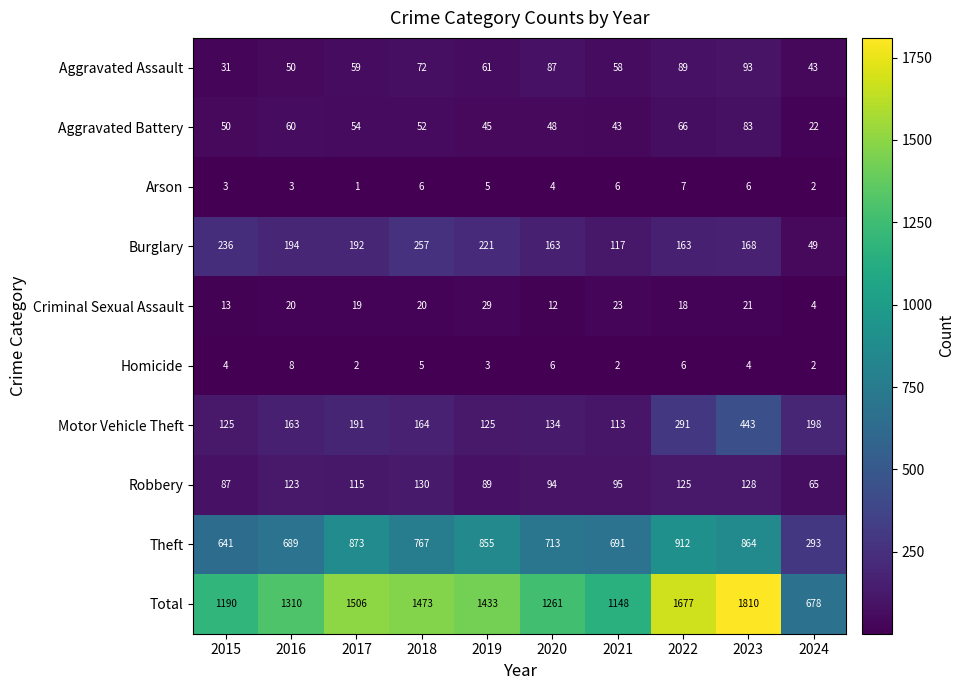

The Robbery series shows 160 at 2017. True or false?

False